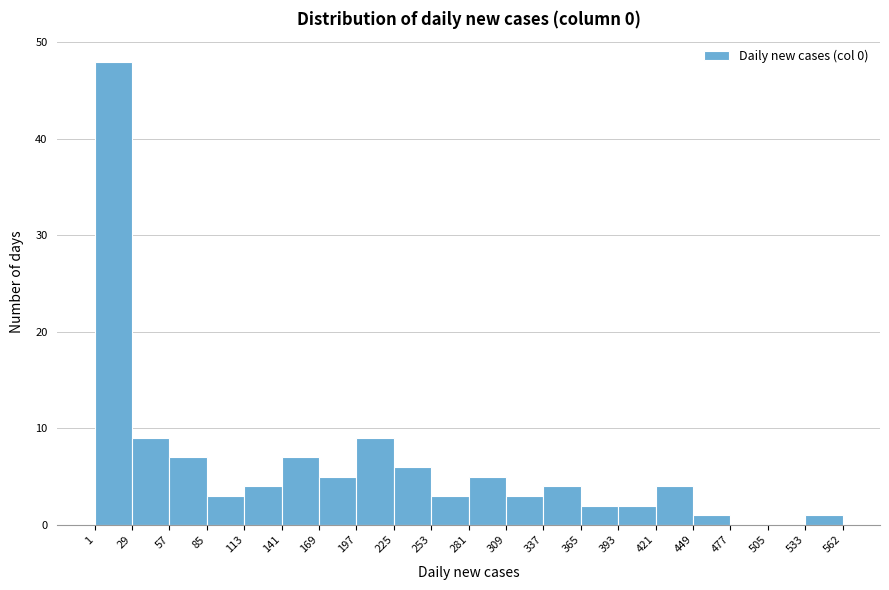

Reading left to right, list every bar in this chart as the range it spans on the x-axis followed by its height. The values are not printed on the chart, so give them approximately, as read against the axis.

1 to 29: 48
29 to 57: 9
57 to 85: 7
85 to 113: 3
113 to 141: 4
141 to 169: 7
169 to 197: 5
197 to 225: 9
225 to 253: 6
253 to 281: 3
281 to 309: 5
309 to 337: 3
337 to 365: 4
365 to 393: 2
393 to 421: 2
421 to 449: 4
449 to 477: 1
477 to 505: 0
505 to 533: 0
533 to 562: 1